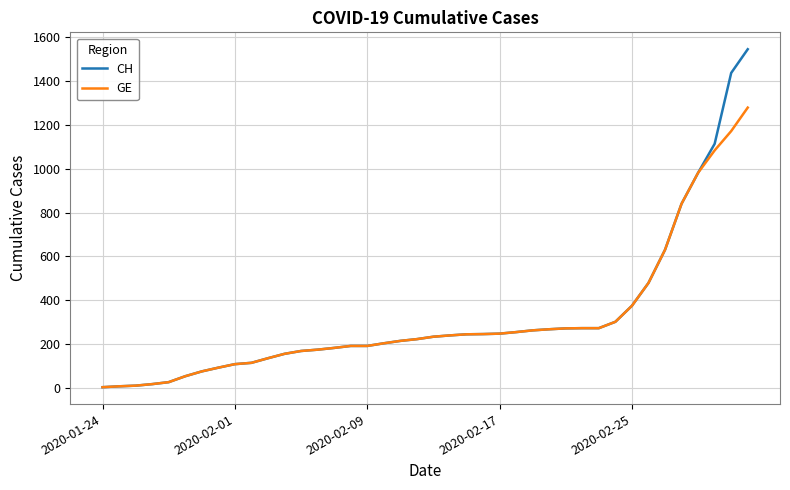

List the series in order of their peak value, highest first.

CH, GE